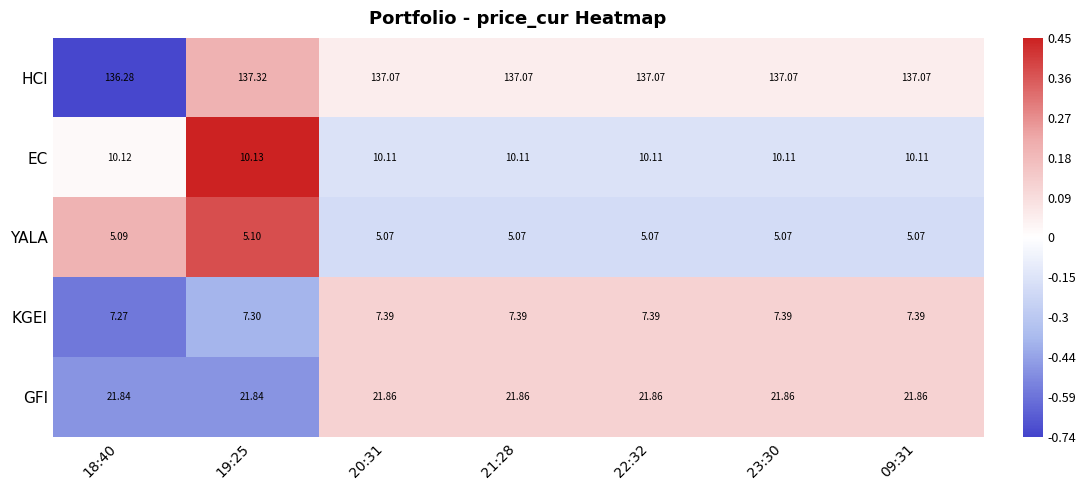

Which series has the largest total across all categories?

HCI